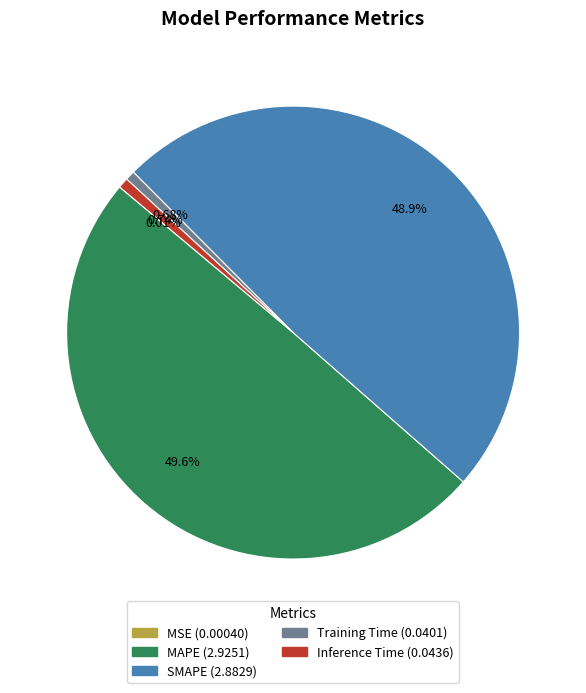

Which has a higher value, SMAPE or Inference Time?

SMAPE